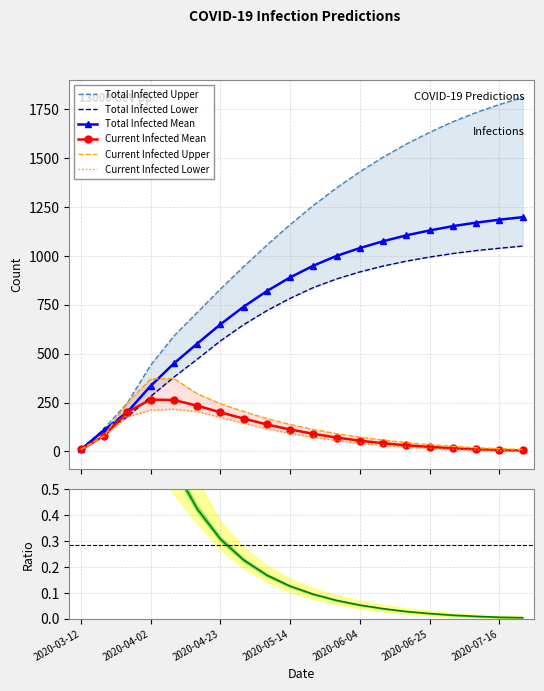

How many data points in predicted_current_infected_mean are less than 80?

10